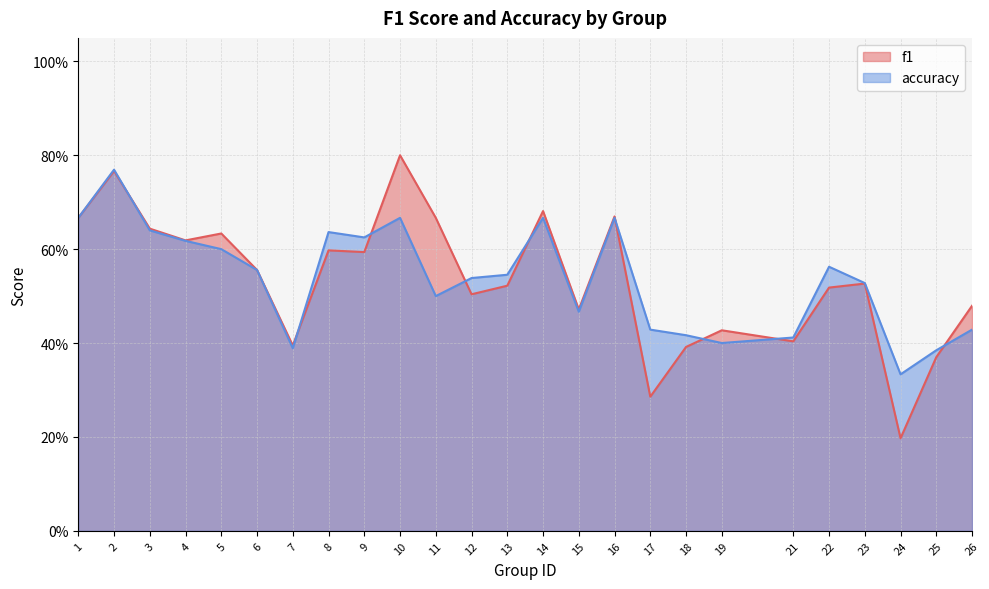

What is the greatest value displayed?

0.8